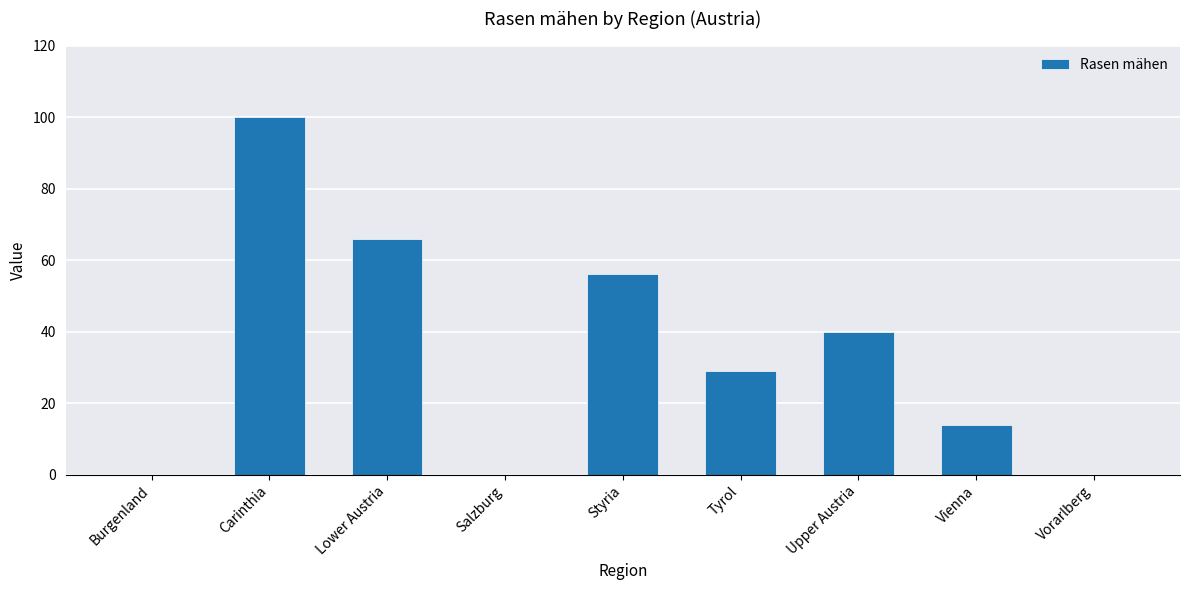

Count the number of categories in the chart.

9